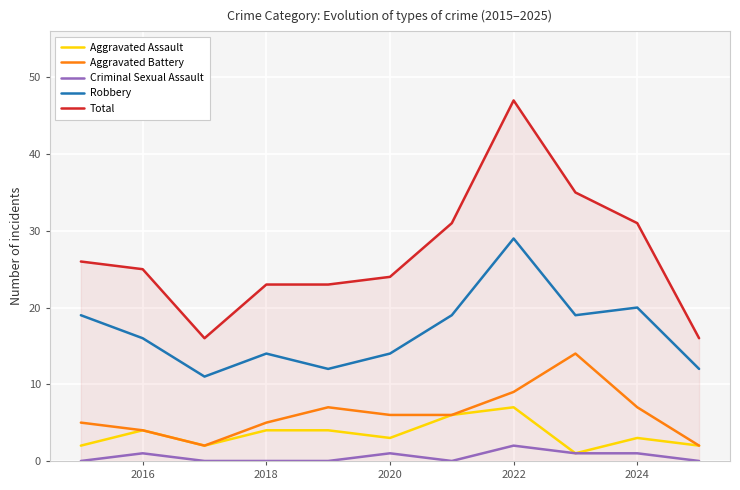

Which series has the largest total across all categories?

Total